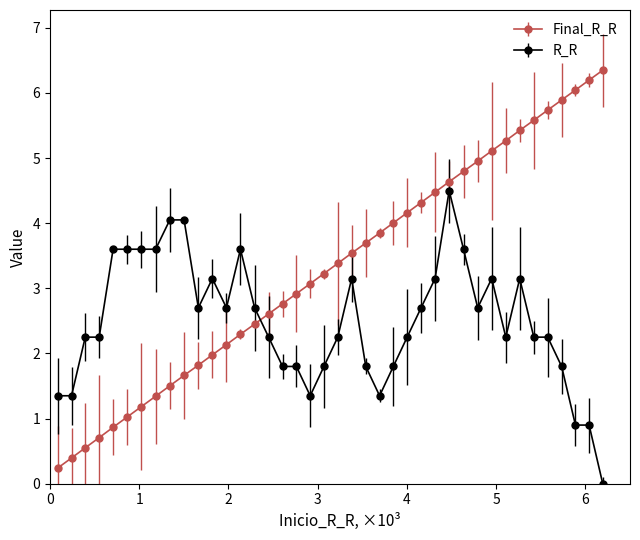

True or false: Final_R_R has more than 2 interior local peaks.

False